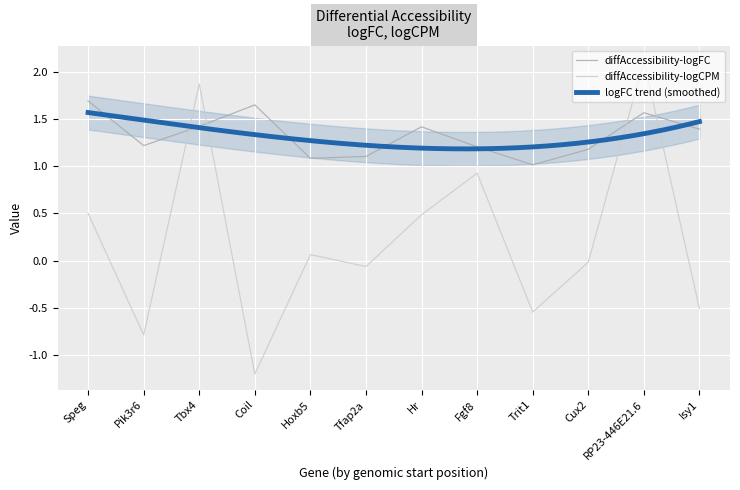

Reading left to right, list all the values displayed in this chart.

diffAccessibility-logFC: 1.7	1.2	1.4	1.6	1.1	1.1	1.4	1.2	1.0	1.2	1.6	1.4
diffAccessibility-logCPM: 0.5	-0.8	1.9	-1.2	0.1	-0.1	0.5	0.9	-0.5	-0.0	2.1	-0.5